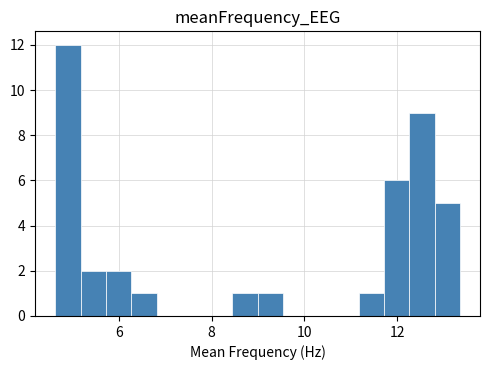

Around what value on the x-axis is the tallest bar? Give the approximate position of its centre, as read against the axis.

5.0